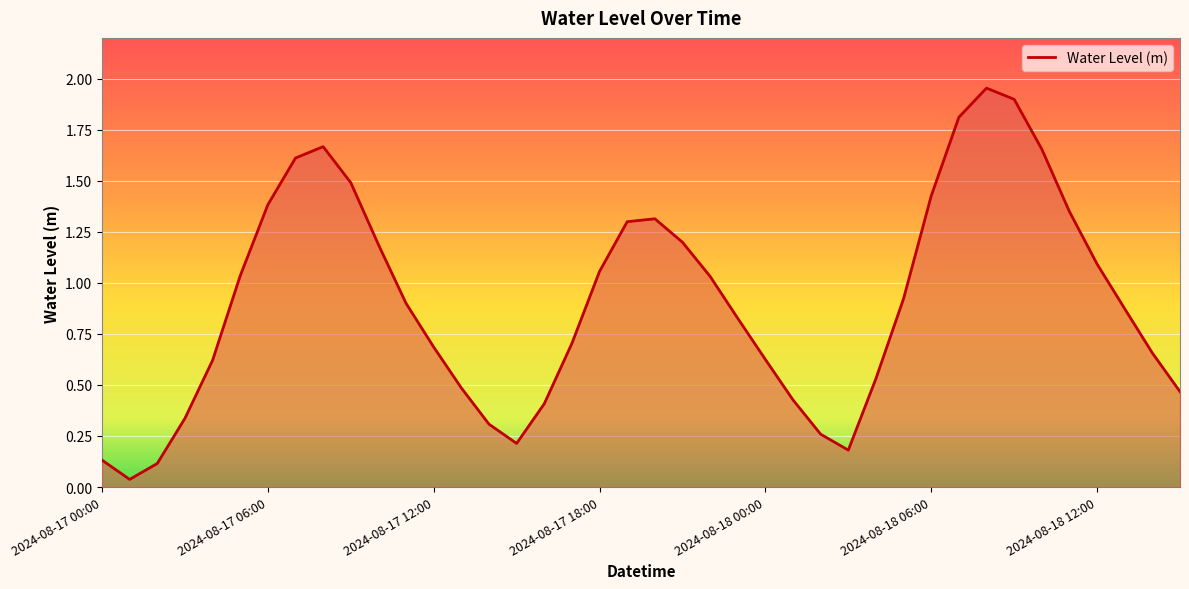

What is the difference between the maximum and minimum values?

1.9